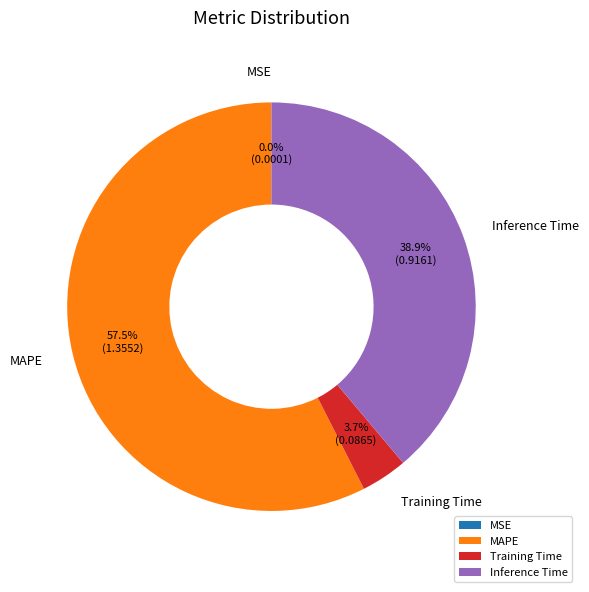

What percentage is NOT represented by Inference Time?

61.1%